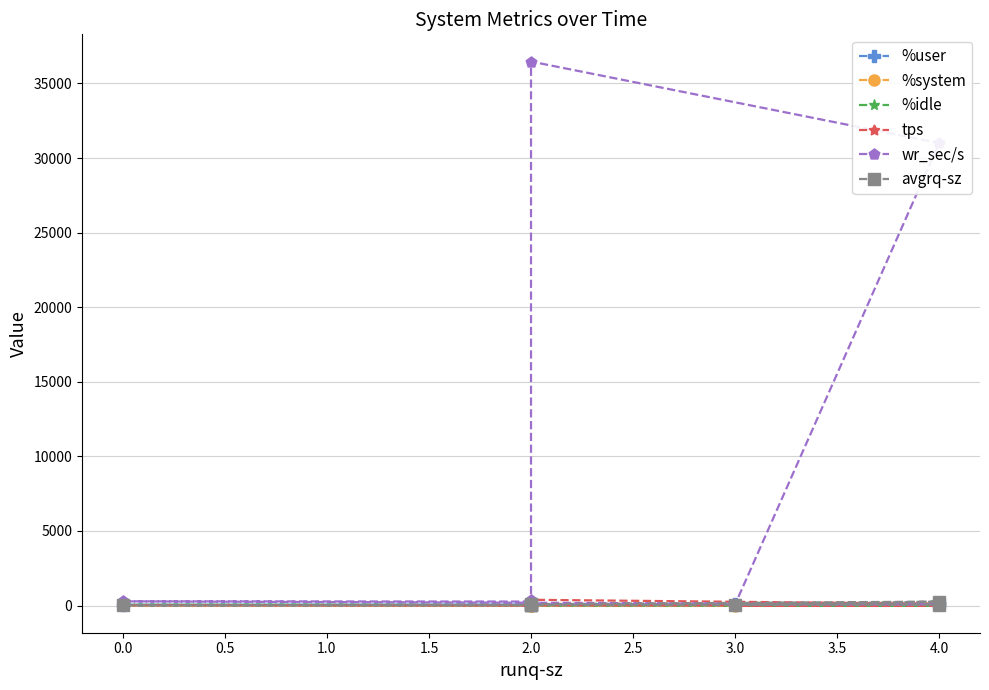

What is the difference between the maximum and minimum values in the tps series?

384.8